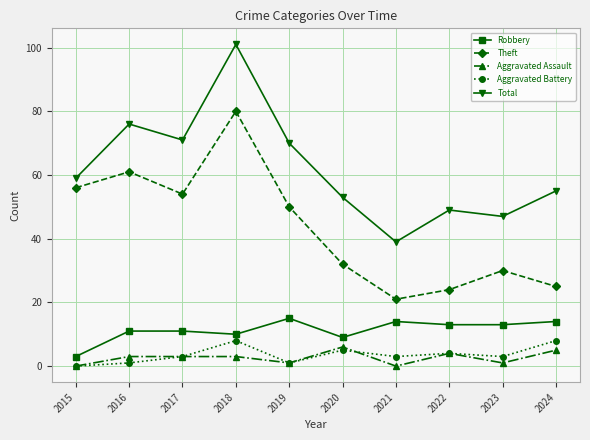

What are all the series names shown in the legend?

Robbery, Theft, Aggravated Assault, Aggravated Battery, Total